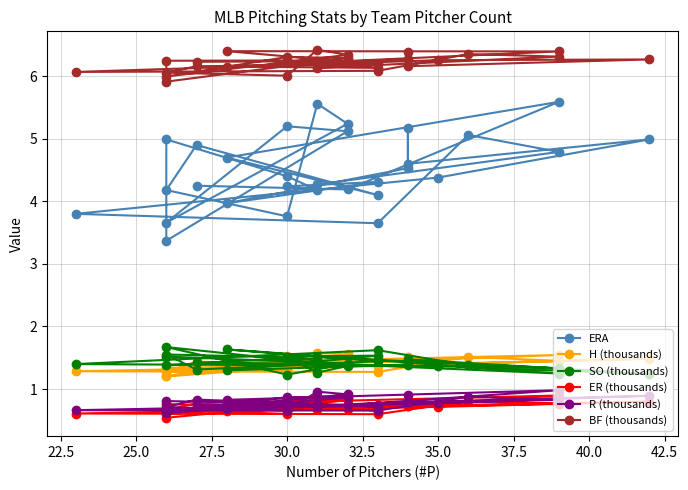

What are all the series names shown in the legend?

ERA, H (thousands), SO (thousands), ER (thousands), R (thousands), BF (thousands)